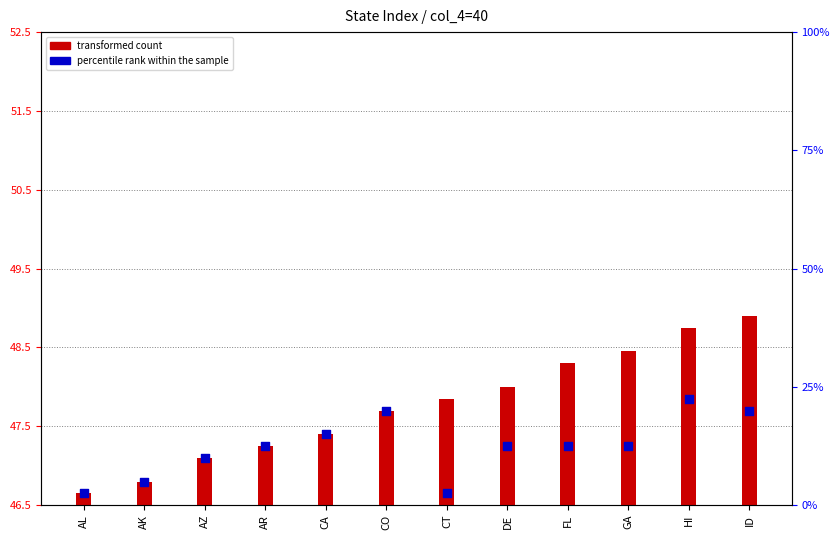

Which has a higher value, GA or CT?

GA